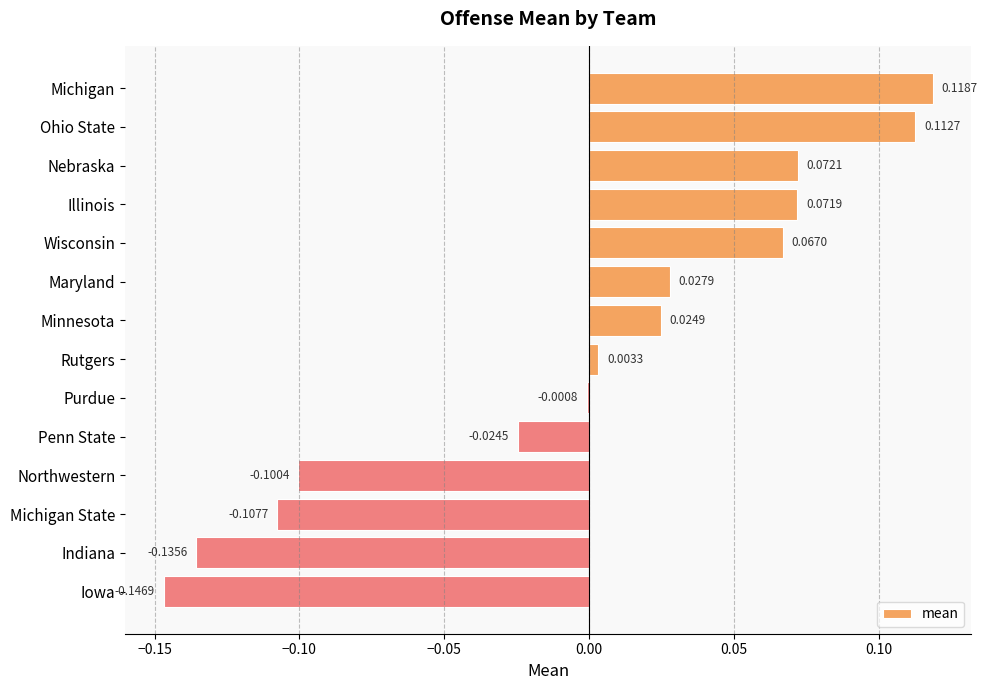

Where is the data nearest to the value 0?

Purdue